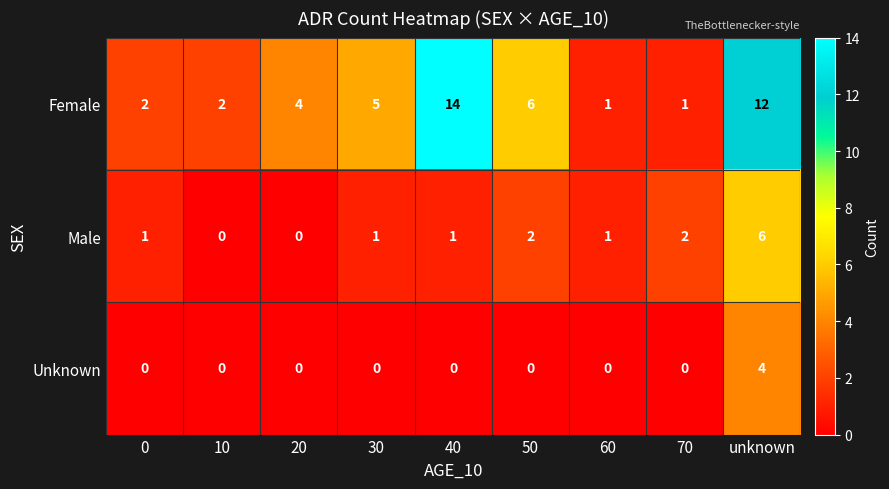

Count the number of data series in this chart.

3